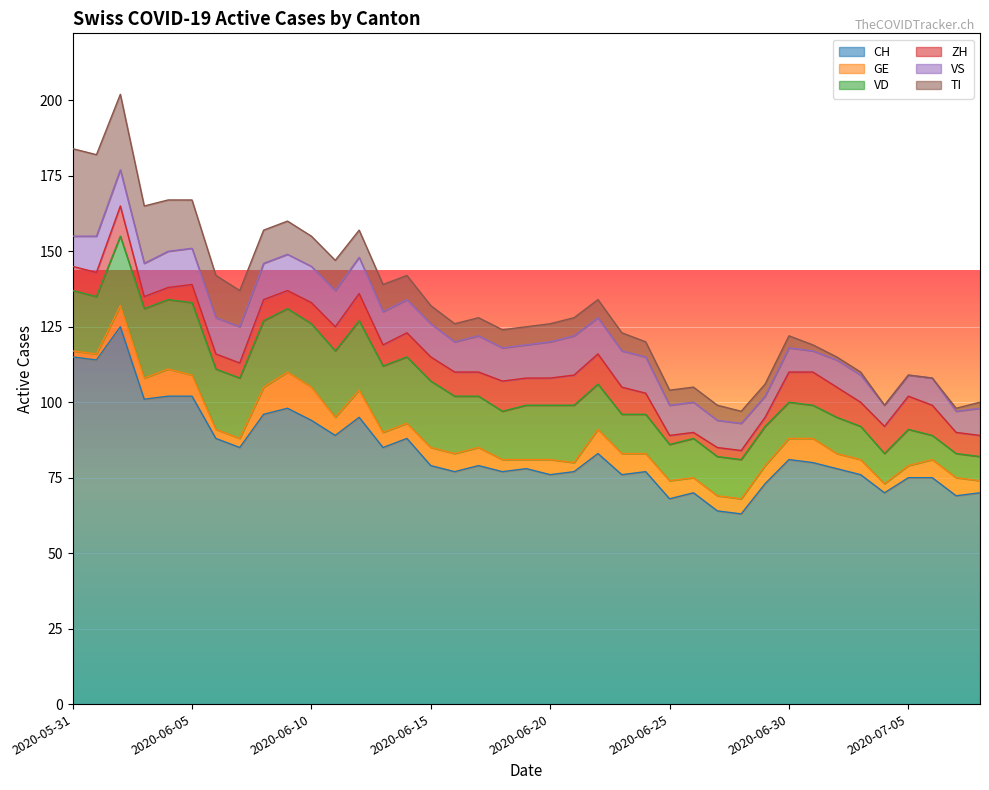

What are all the series names shown in the legend?

CH, GE, VD, ZH, VS, TI